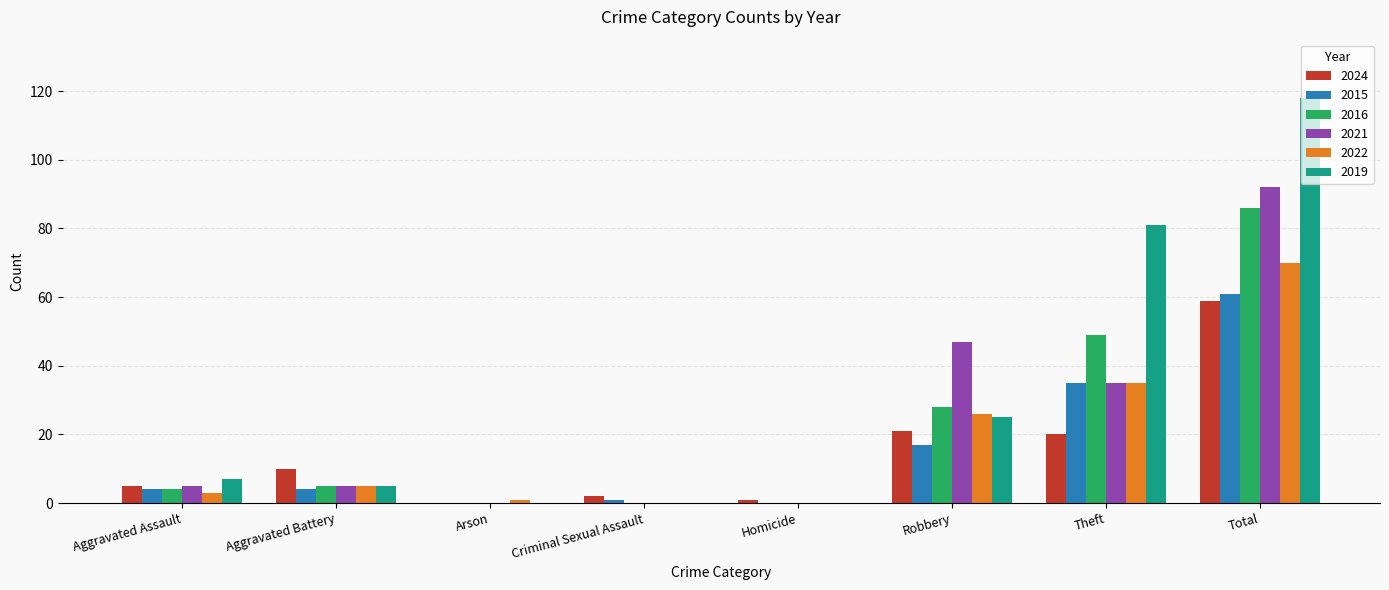

Are the bars grouped side by side (vs. stacked)?

Yes